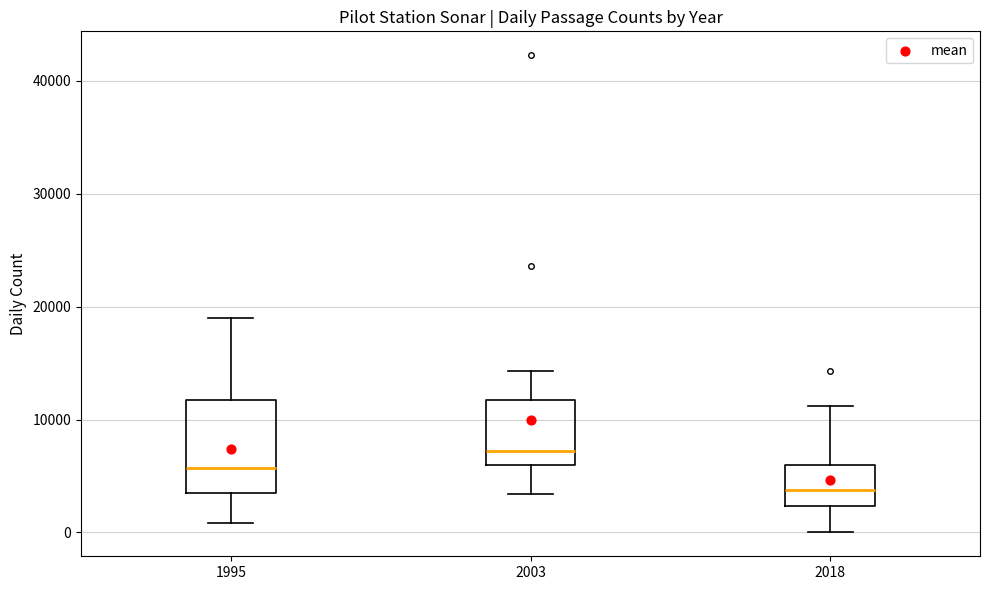

Where does the median line of the box at x = 1995 sit on the y-axis? The values are not printed on the chart, so give them approximately, as read against the axis.

6000